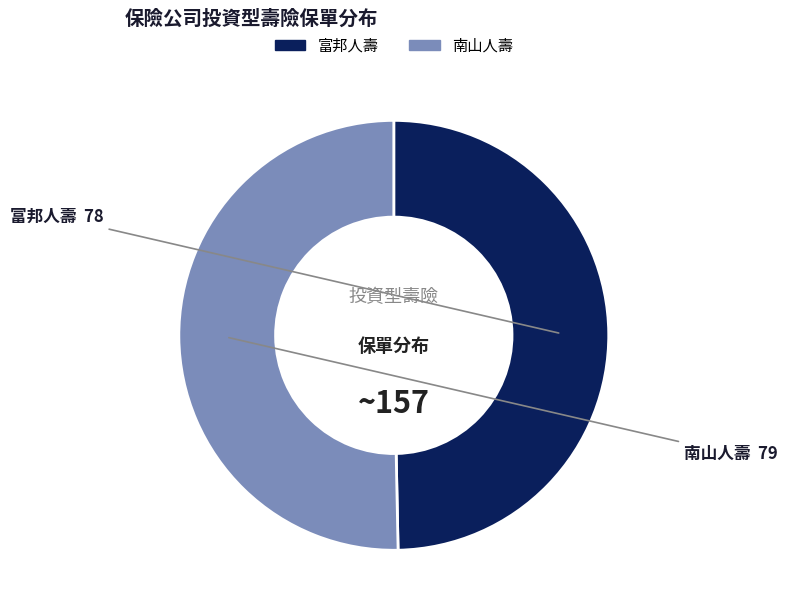

What is the majority slice?

南山人壽